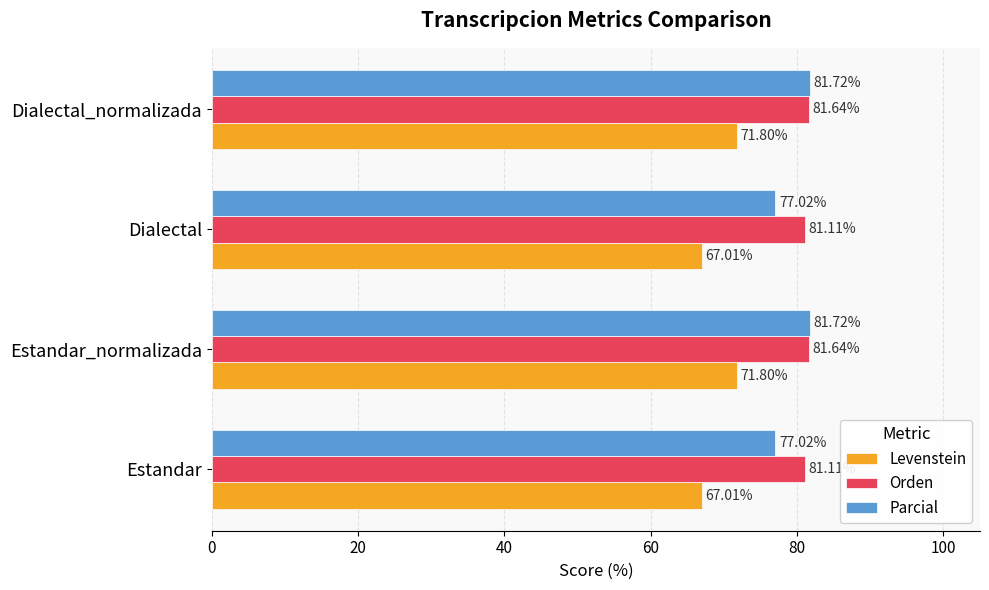

How many data points in Levenstein are above 71?

2